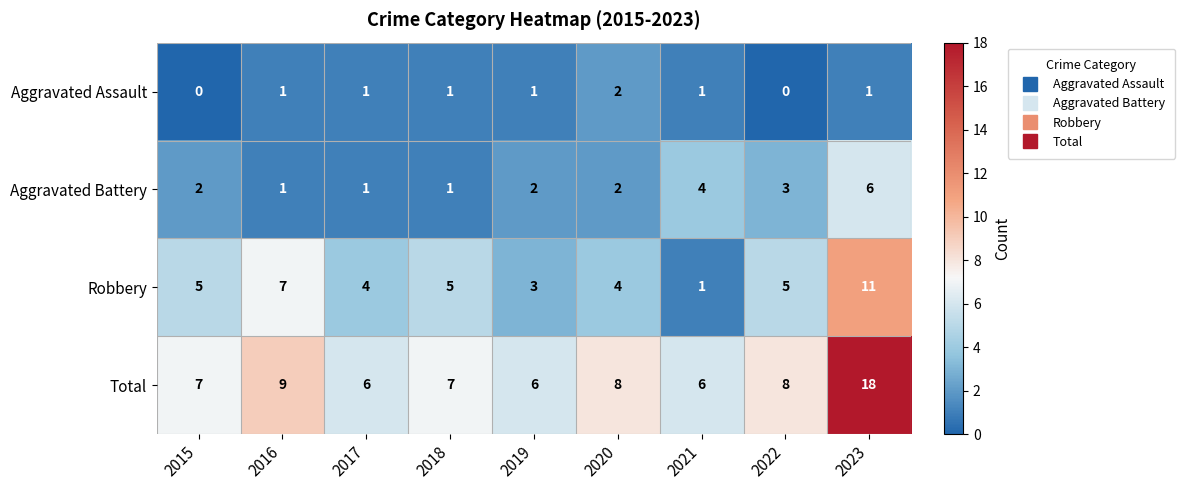

Which series has the largest total across all categories?

Total